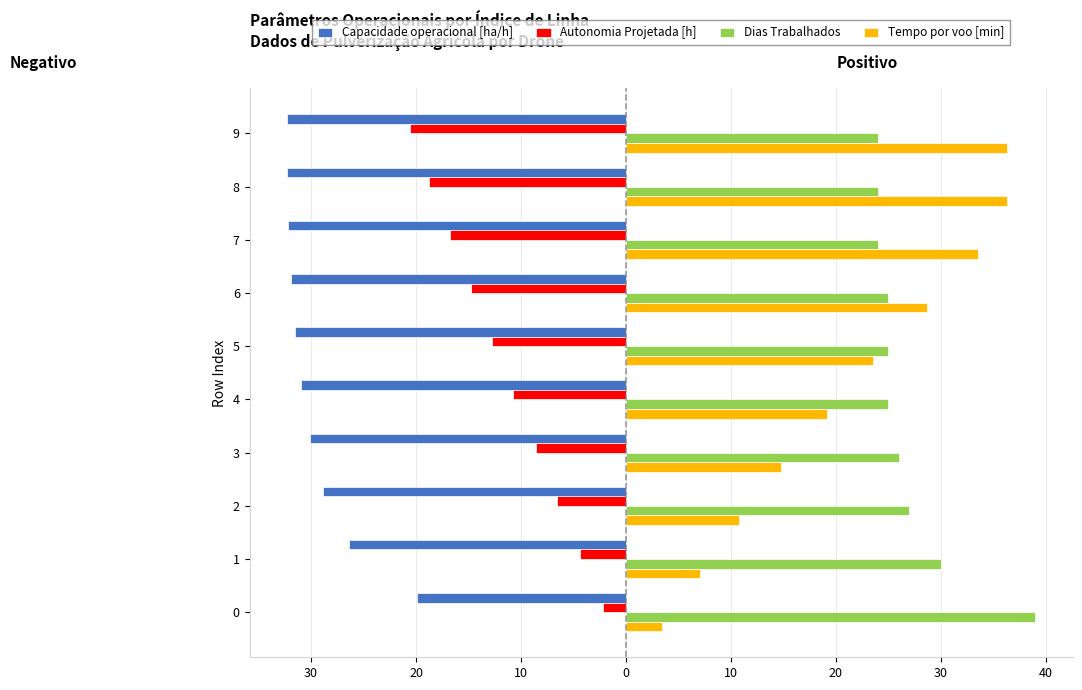

What are all the series names shown in the legend?

Capacidade operacional [ha/h], Autonomia Projetada [h], Dias Trabalhados, Tempo por voo [min]